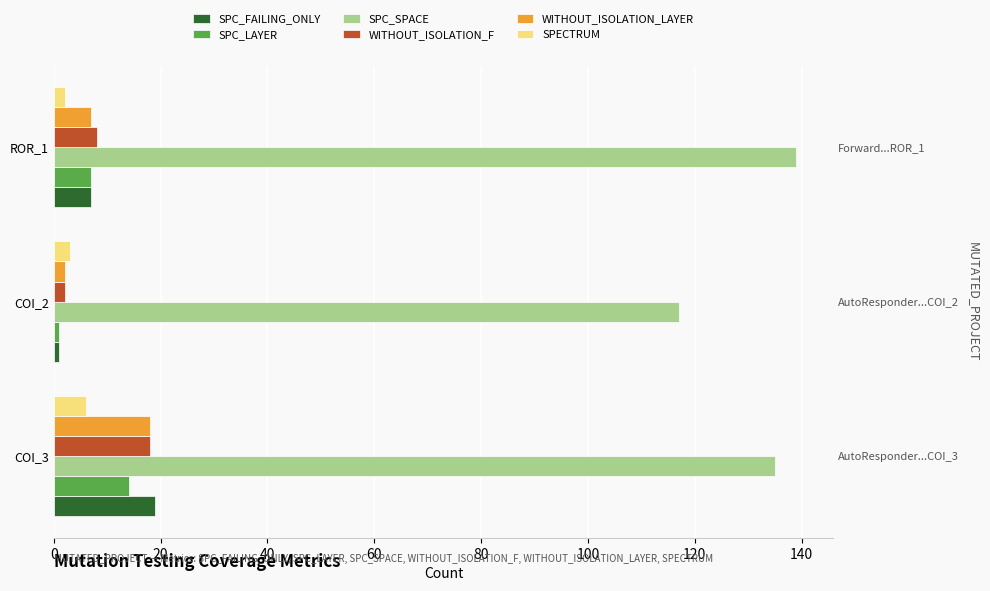

How many data points in SPC_LAYER are above 7?

1